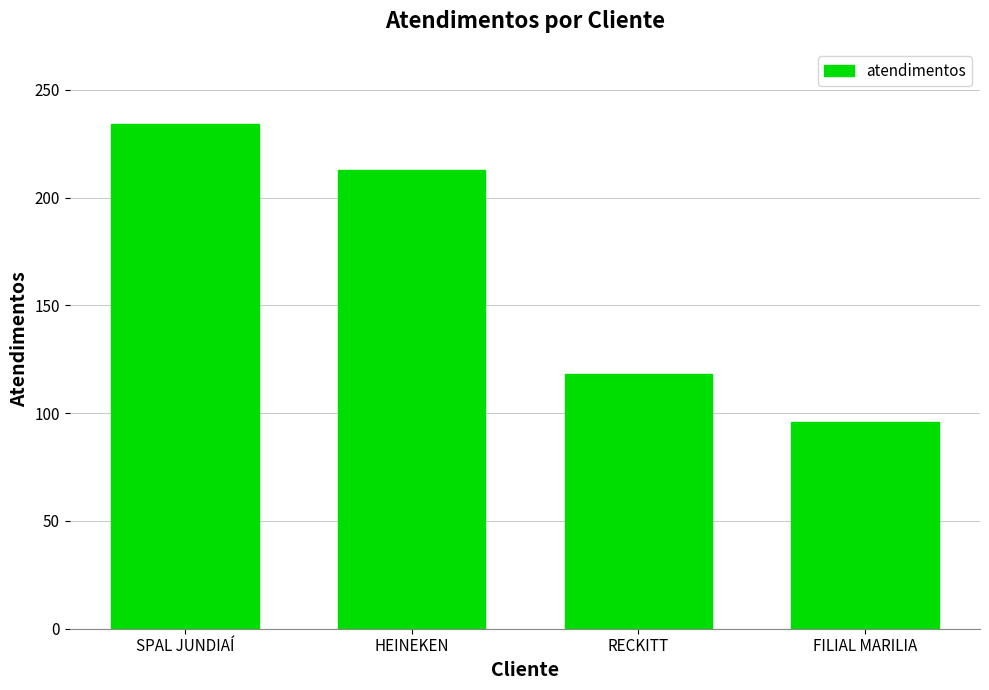

What is the ratio of the value at RECKITT to the value at HEINEKEN?

0.6